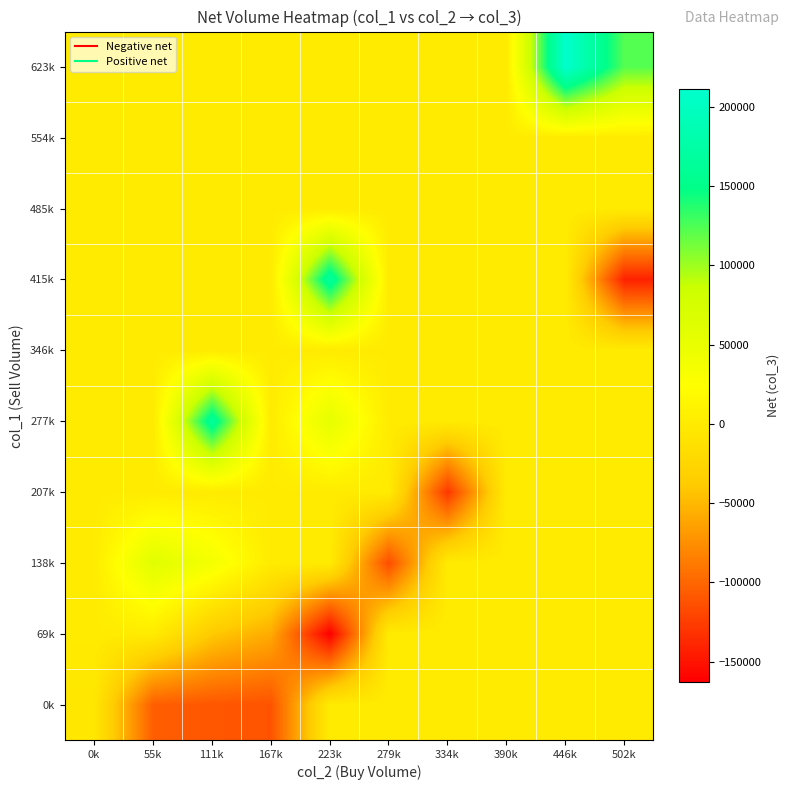

Rank the series at 446k from highest to lowest value.

623k, 0k, 69k, 138k, 207k, 277k, 346k, 415k, 485k, 554k